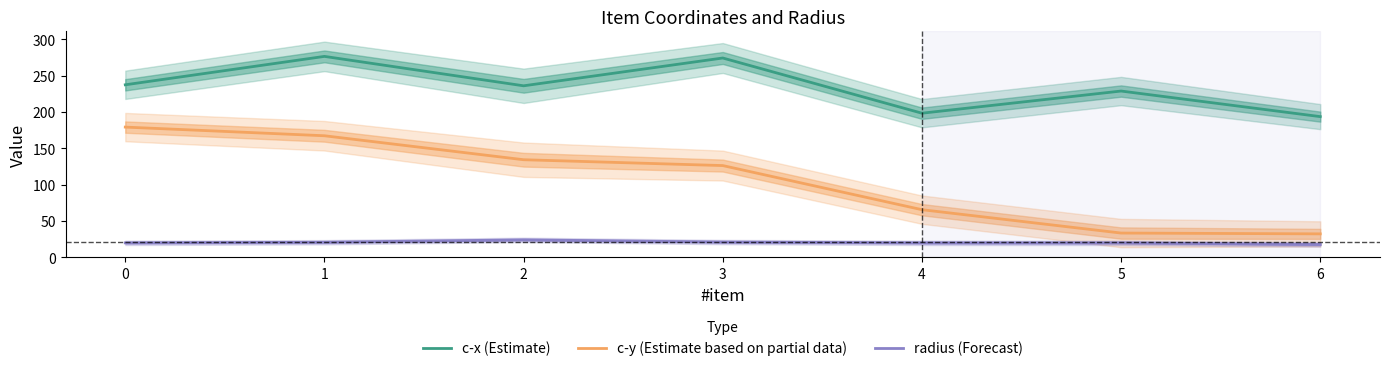

Rank the series by their maximum value, from lowest to highest.

radius (Forecast), c-y (Estimate based on partial data), c-x (Estimate)